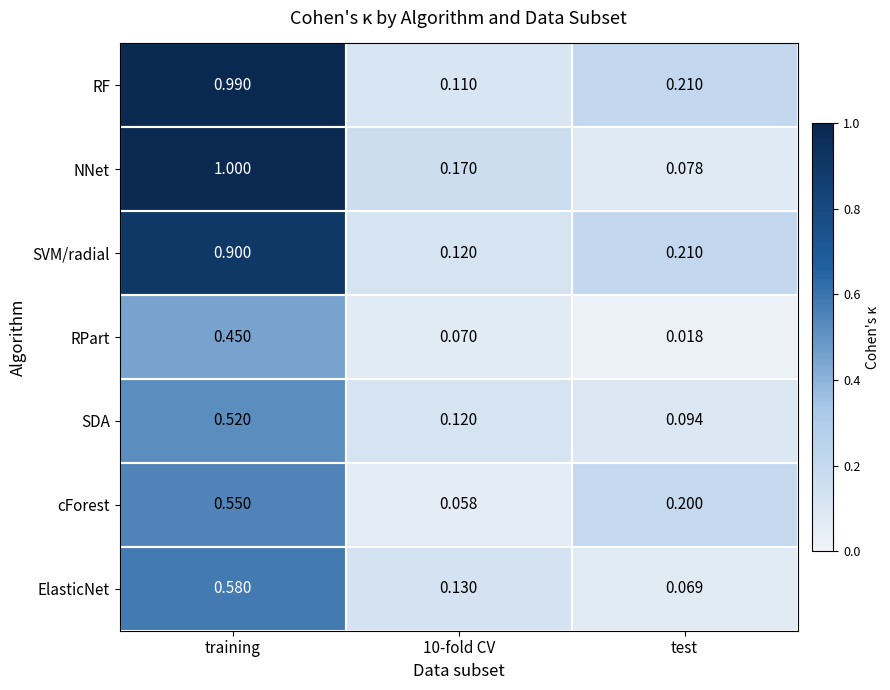

At which label is ElasticNet closest to 0?

test